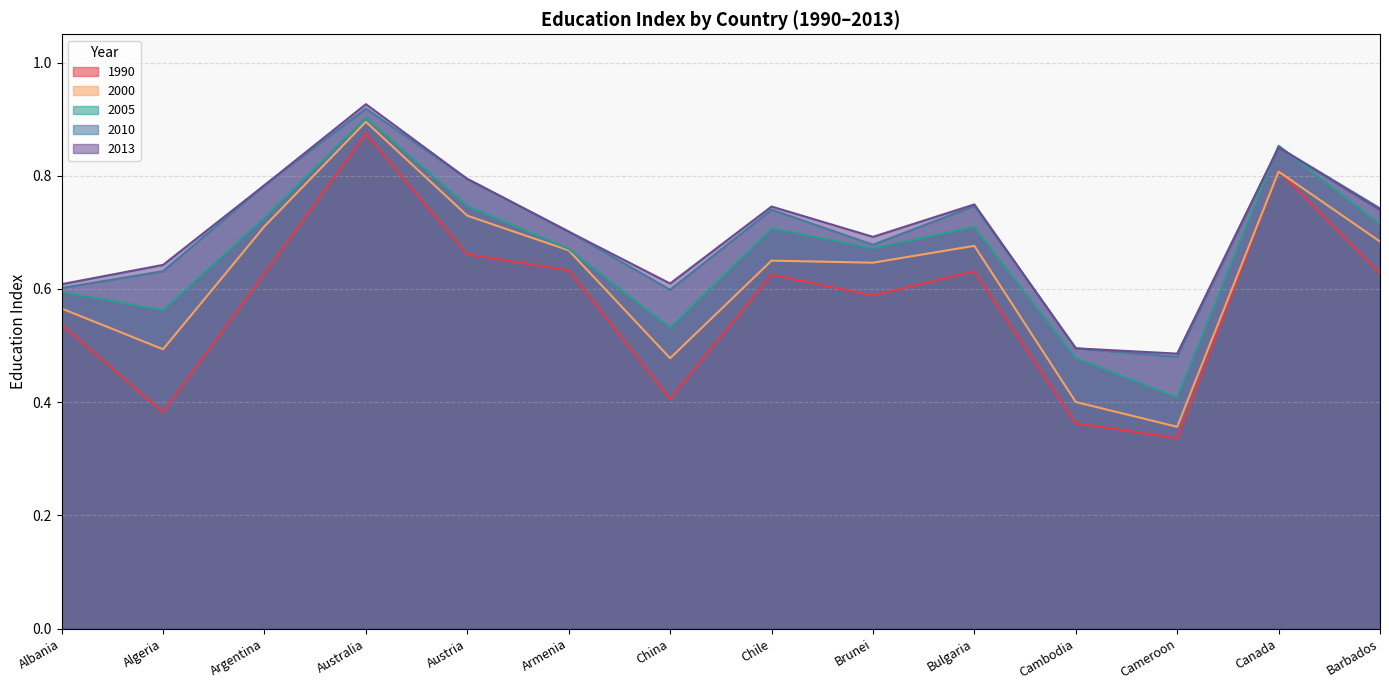

True or false: 2000 has more than 0 points higher than both neighbors.

True